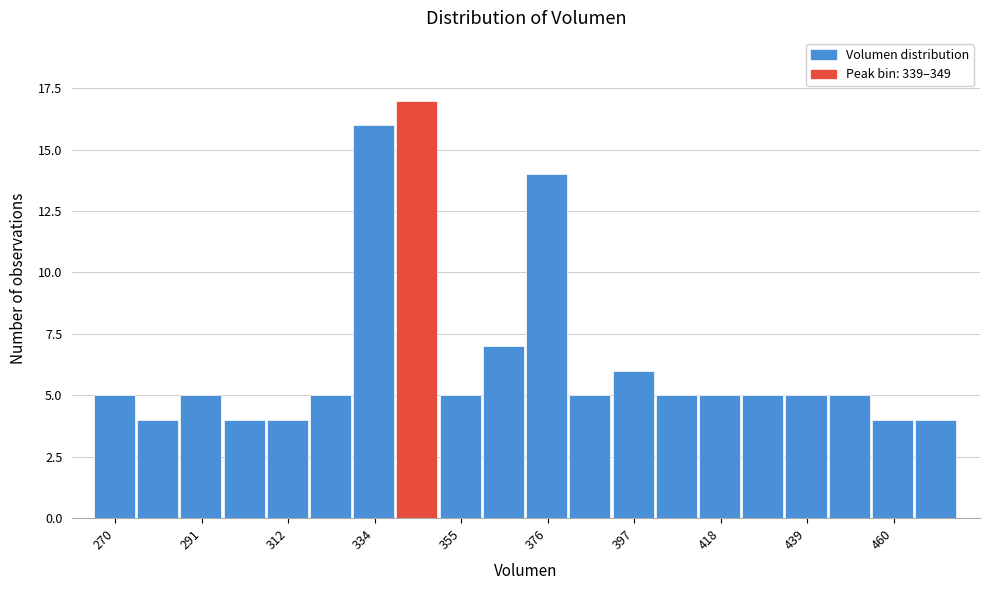

Read against the x-axis, roughly where is the centre of the tallest bar?

345